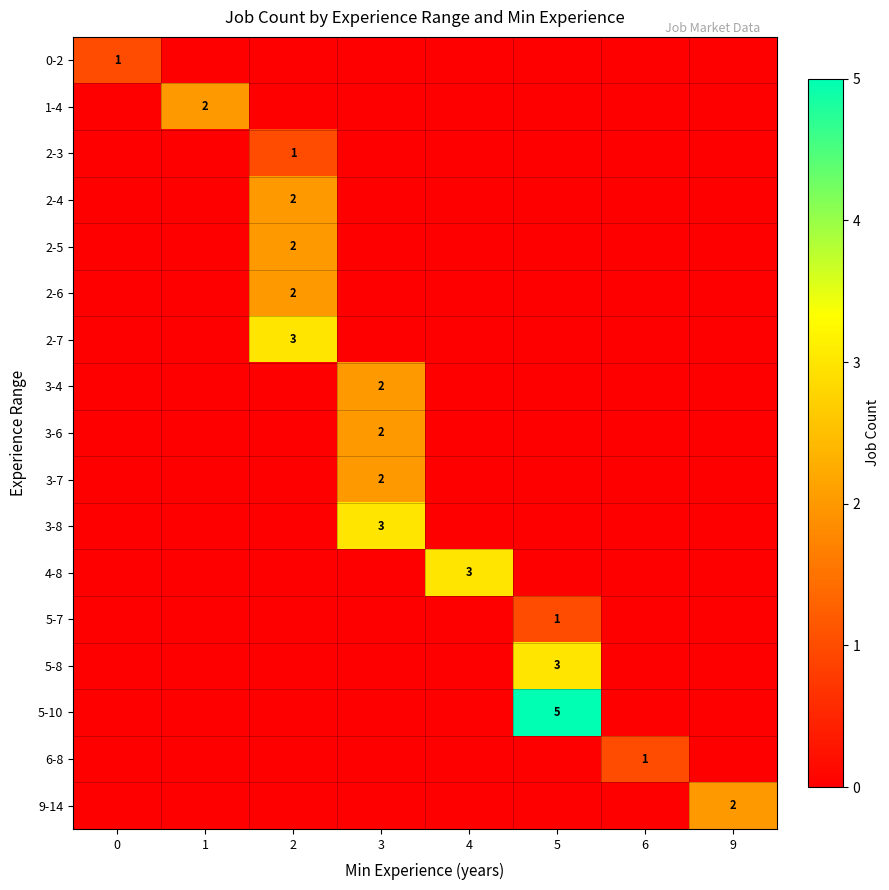

Is it true that 9-14 equals 2 at 9?

True